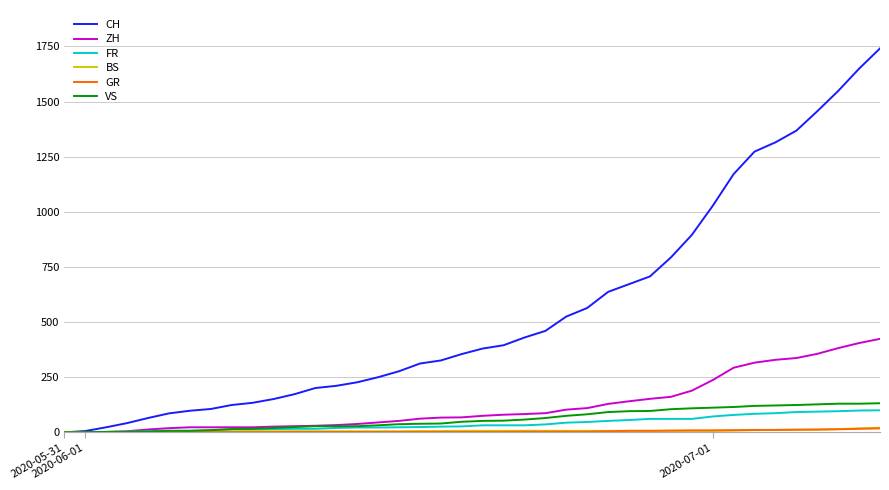

What is the sum of all VS values?

2384